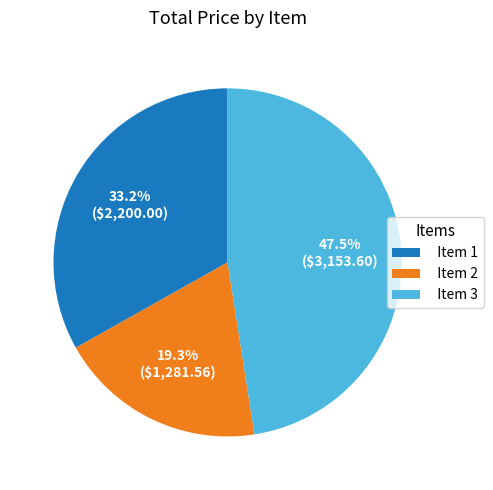

Count the number of slices in the pie.

3